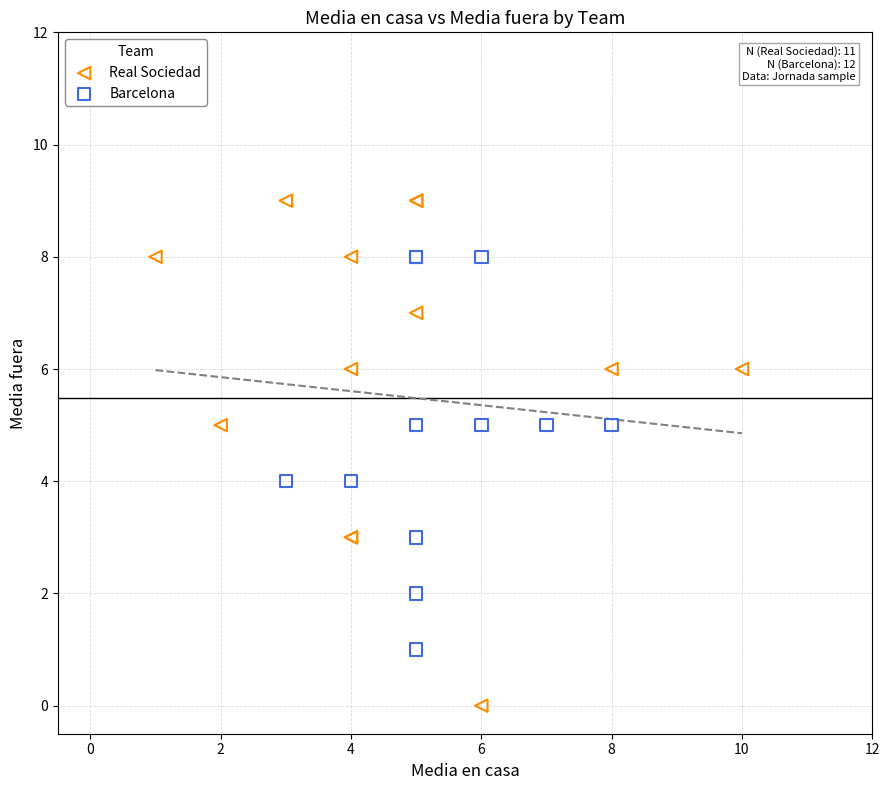

Which series contains the lowest Y value?

Real Sociedad